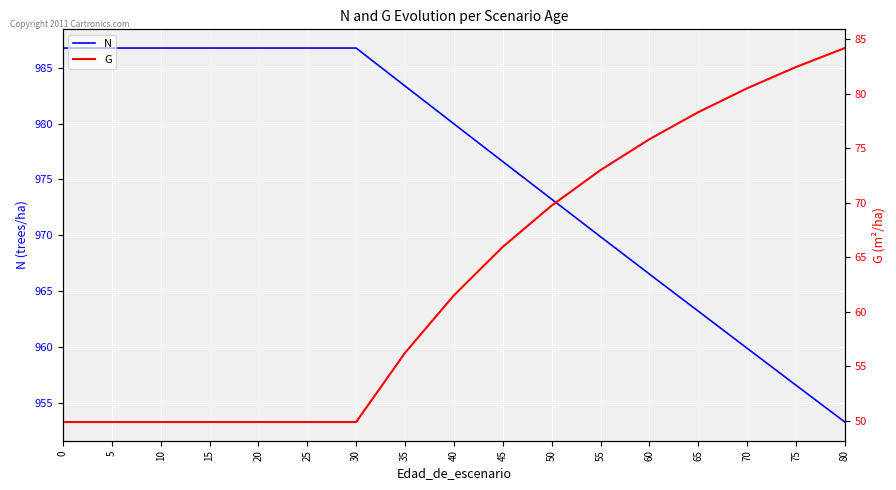

Read the N value at 75.

956.6